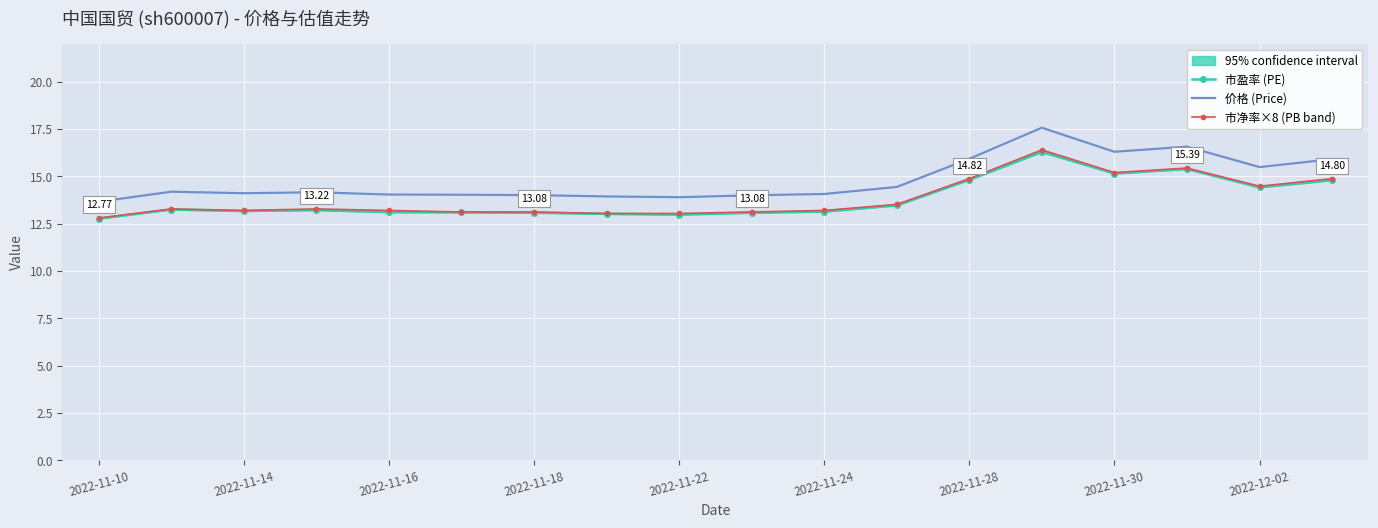

What is the value of the 市盈率 (PE) point at the 12th from the left?

13.5